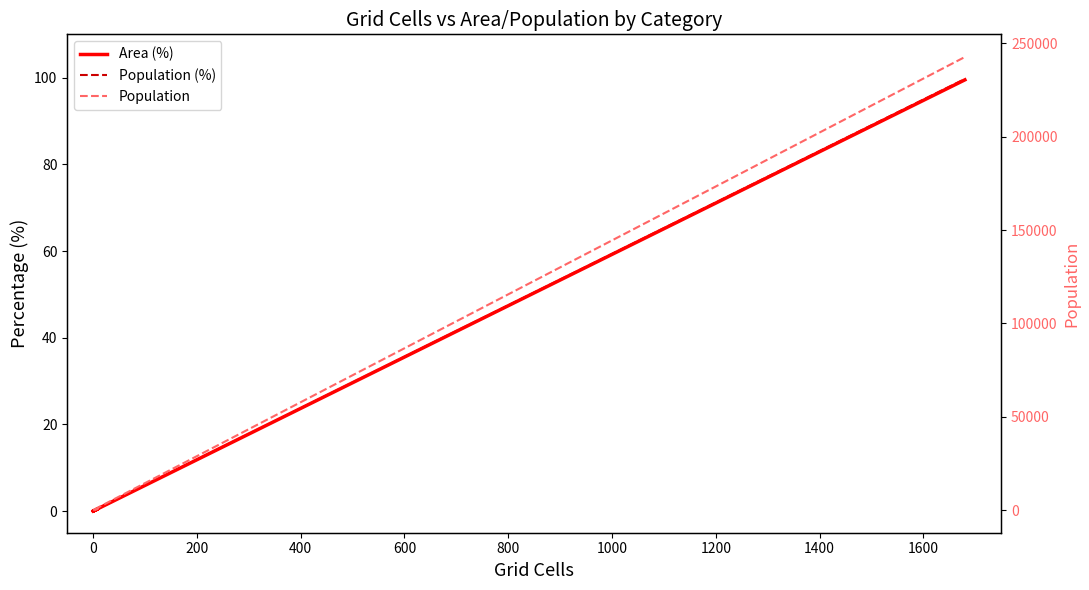

True or false: Area (%) and Population (%) cross at least once.

False